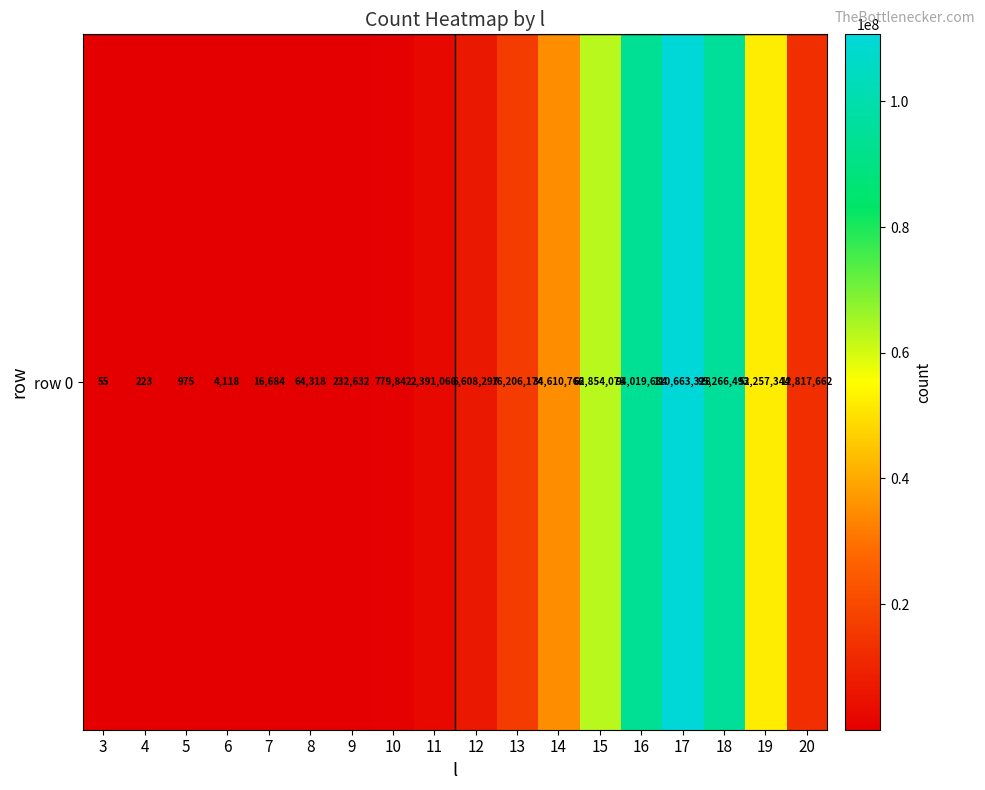

Which has a higher value, 5 or 4?

5